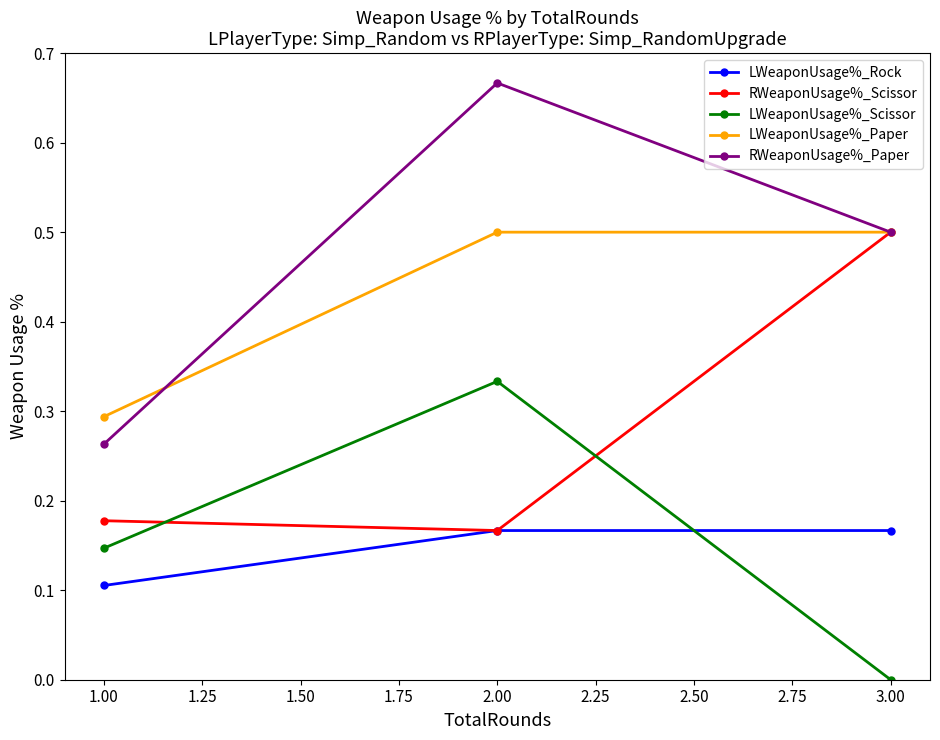

List the labels in order of LWeaponUsage%_Scissor value, largest first.

2.00, 1.00, 3.00